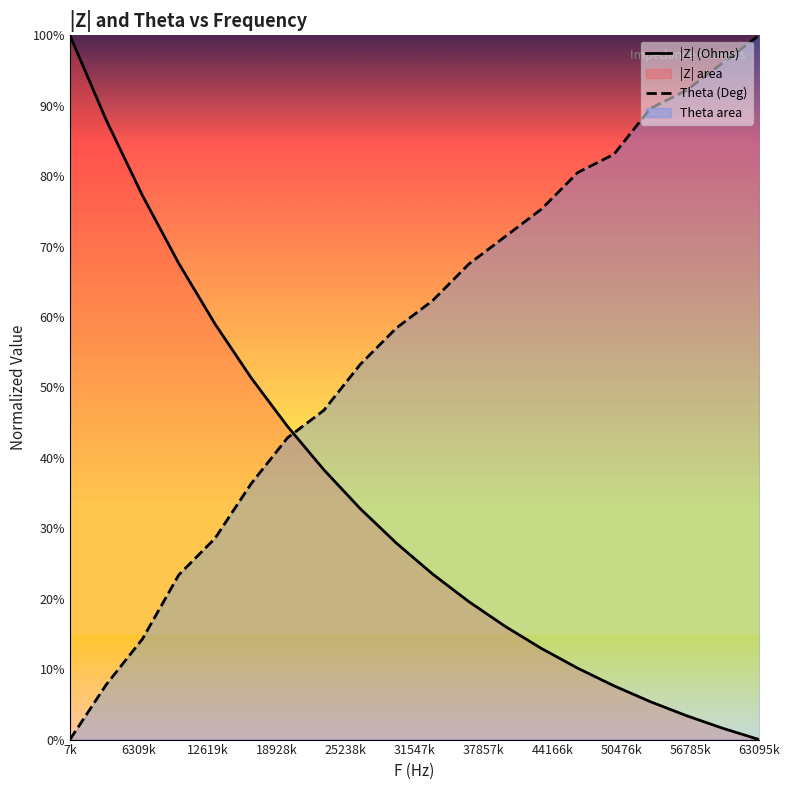

At how many categories does at least one series exceed 58?

16